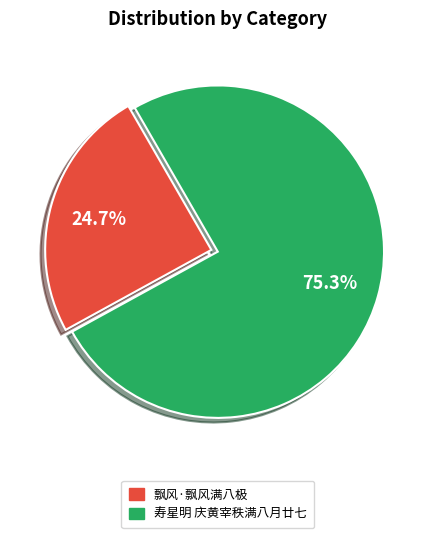

What percentage is the 飘风·飘风满八极 slice, to the nearest percent?

25%